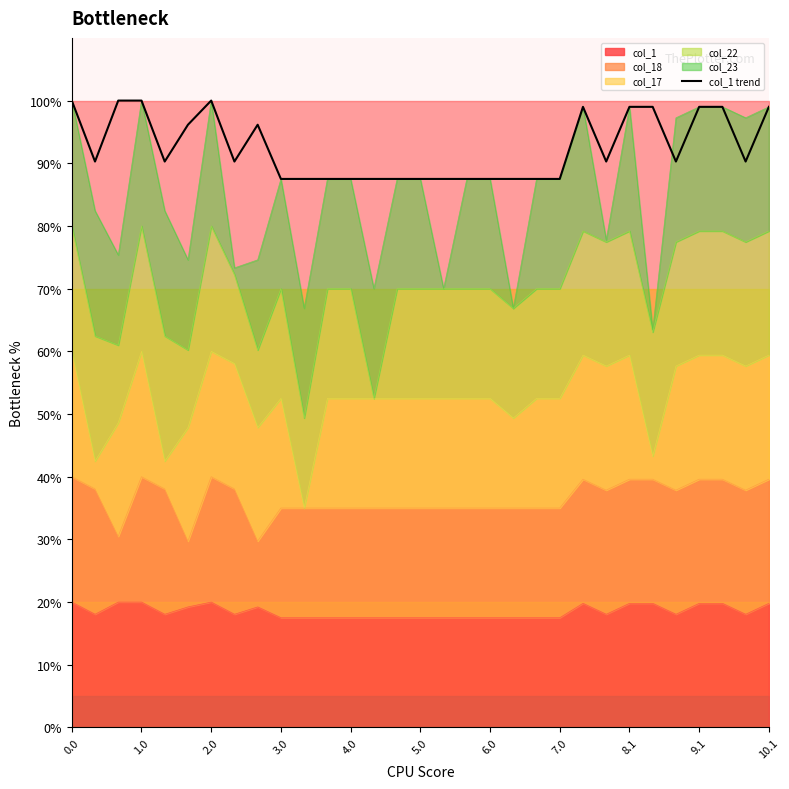

How many points are higher than both their immediate neighbors (excluding endpoints)?

3